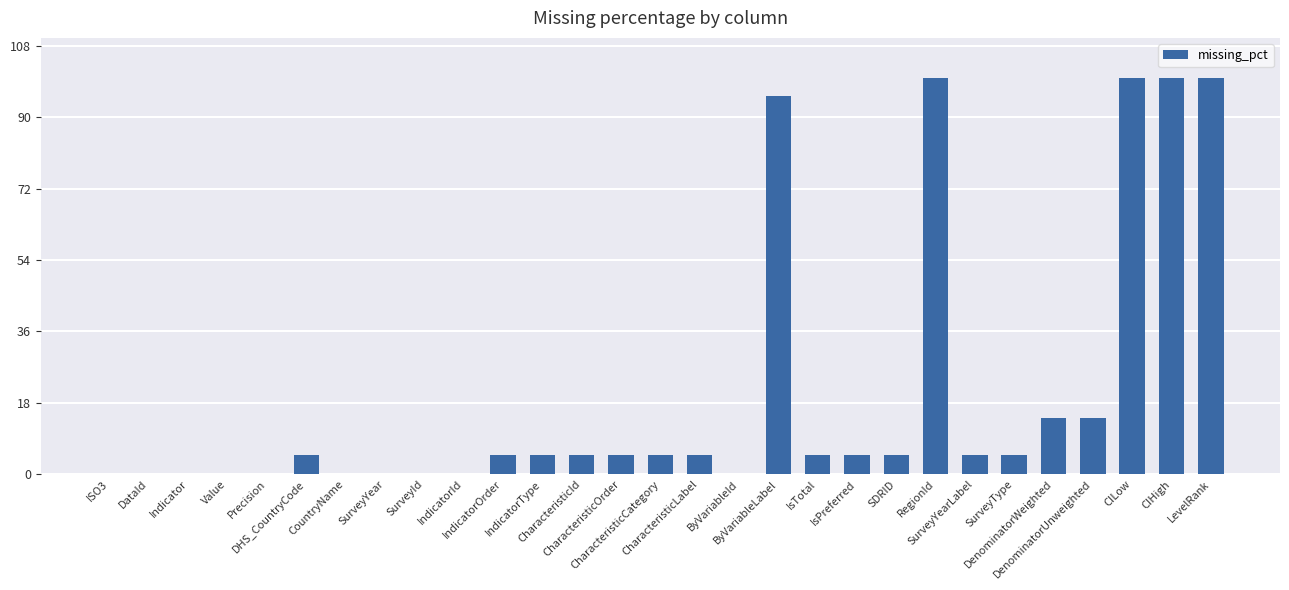

Does the chart contain stacked bars?

No